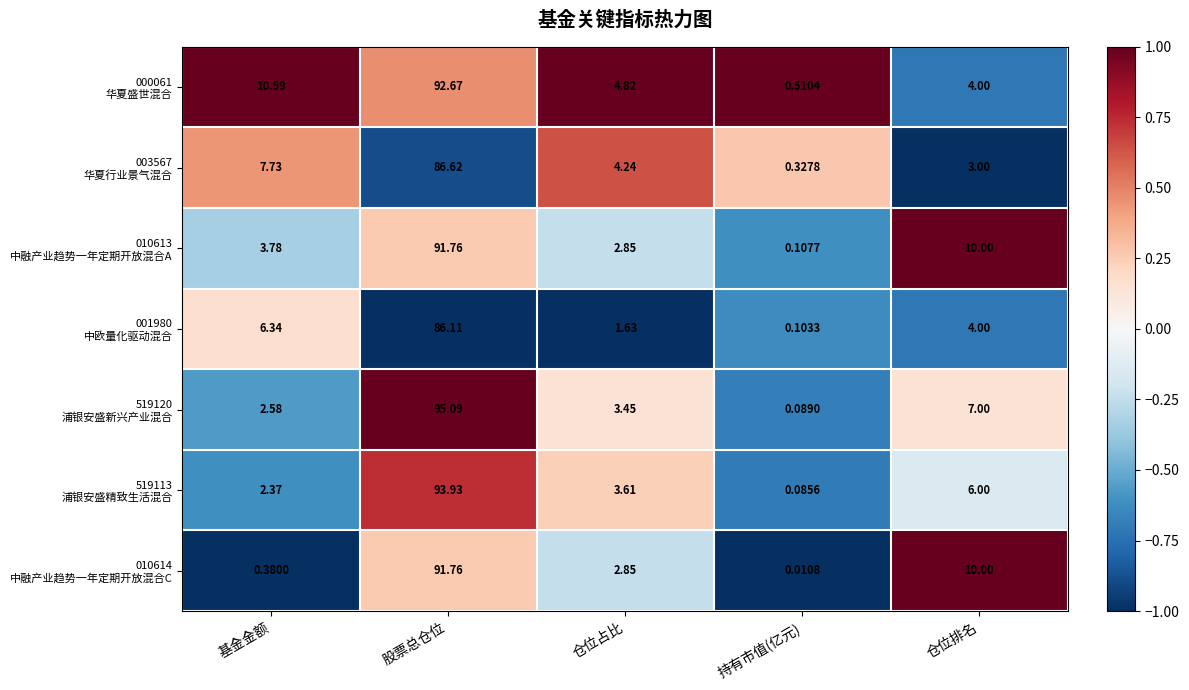

At which category does the chart reach its minimum across all series?

持有市值(亿元)